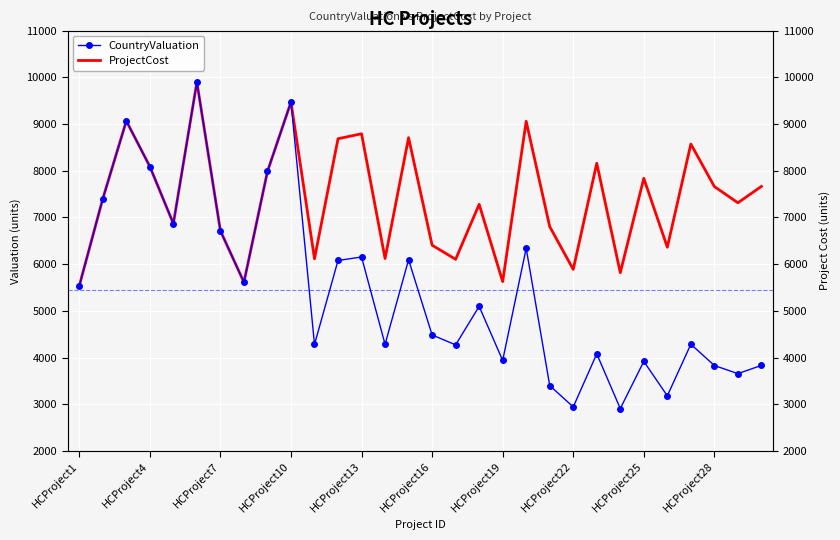

What is the sum of the ProjectCost values at 26 and HCProject13?

15438